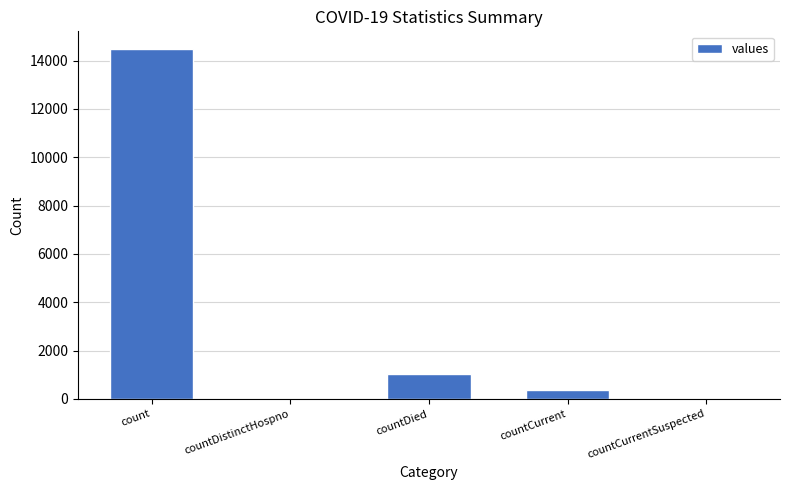

What is the greatest value displayed?

14488